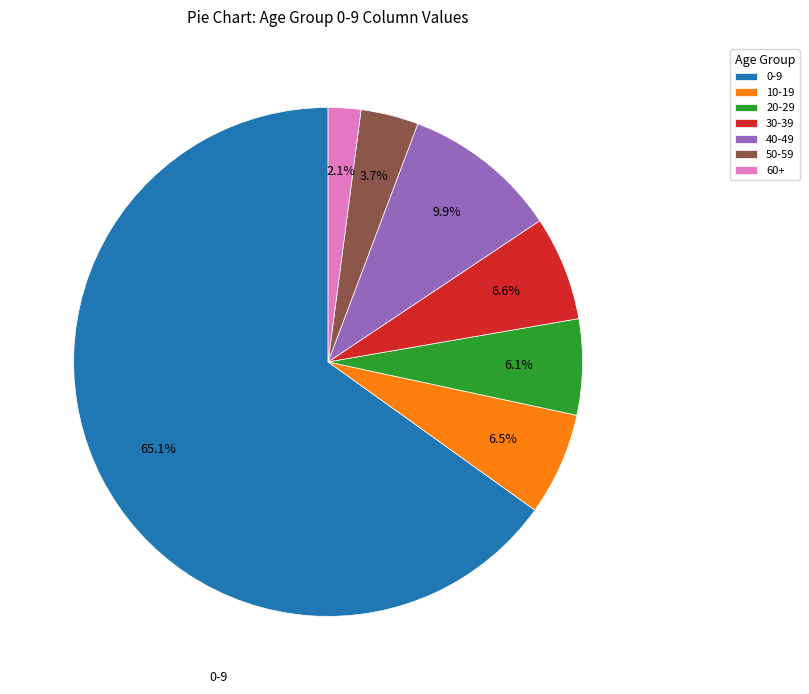

Which slice is the smallest?

60+